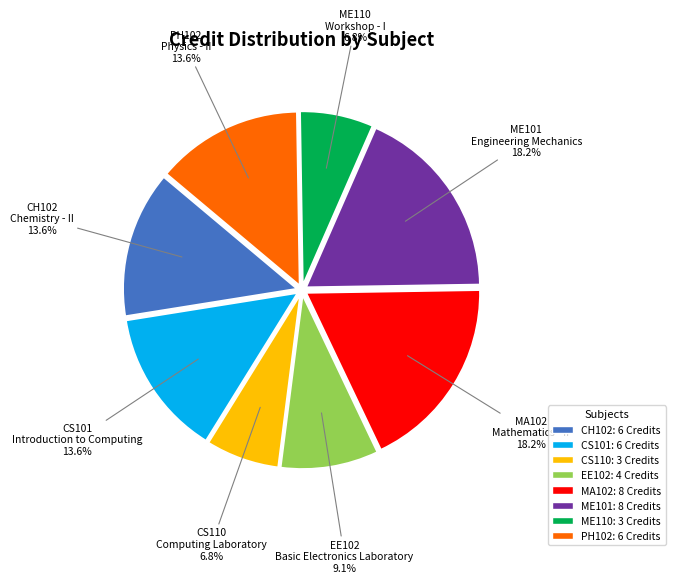

Is it true that ME101 is 18% of the pie?

True